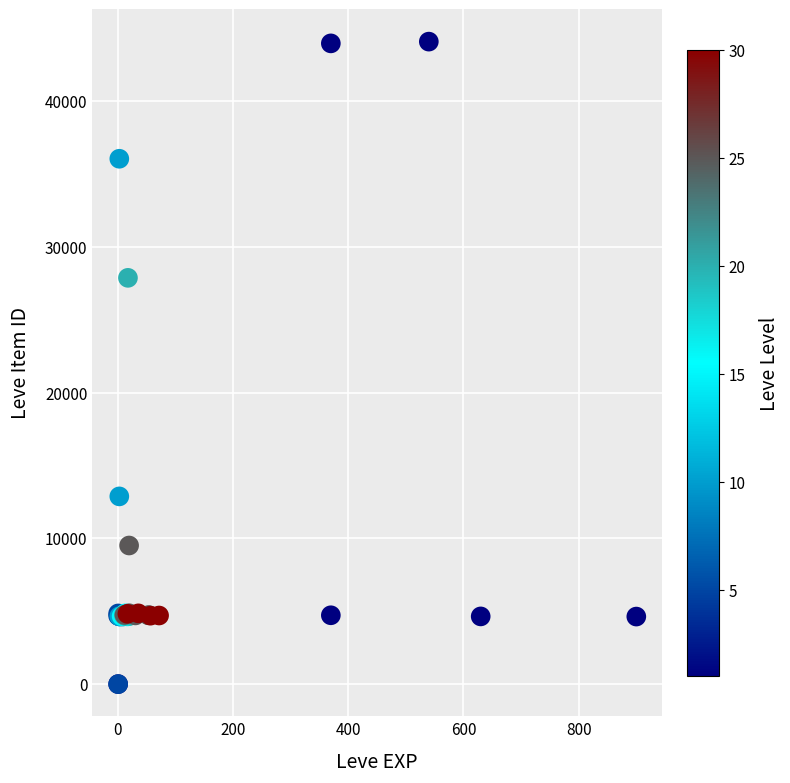

What Y value in the scatter plot is closest to 22048?

27884